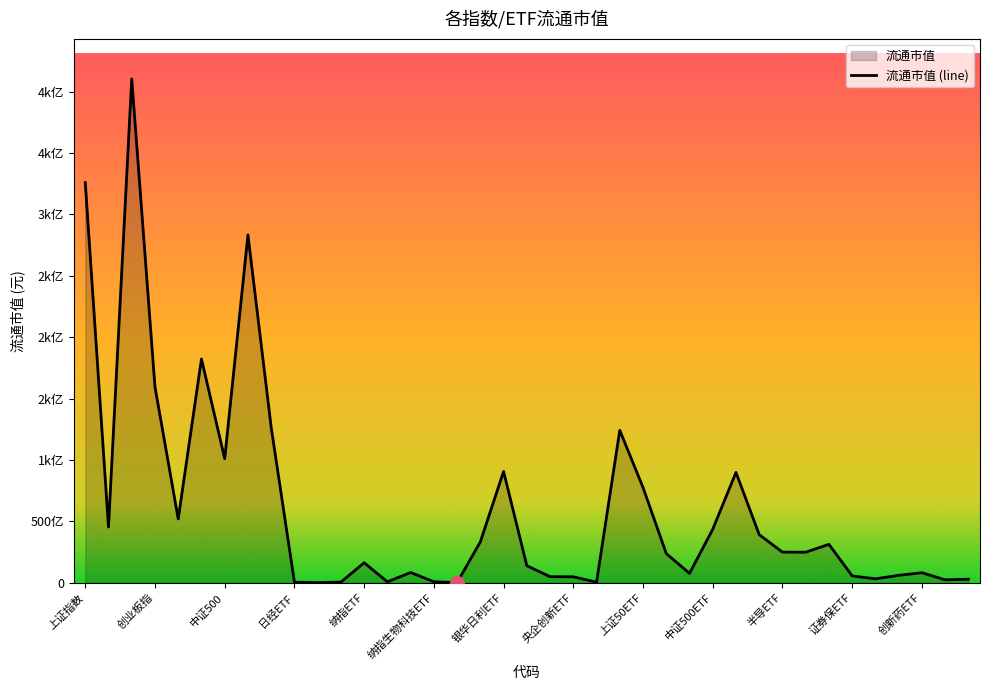

The value at 16 is 101055209. True or false?

True